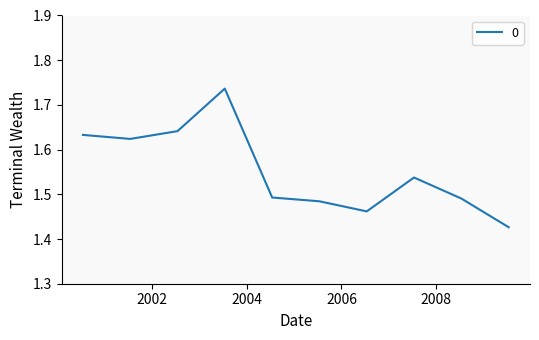

Count the values in the range 1 to 2.

10